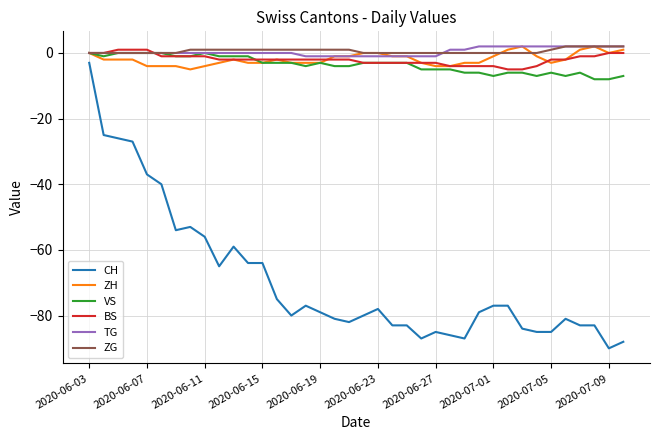

True or false: CH and VS cross at least once.

False